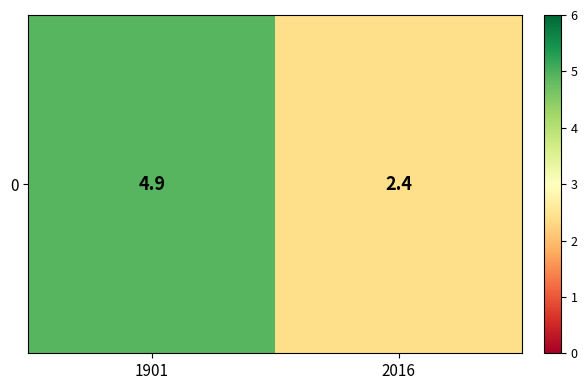

How many values are below 4?

1